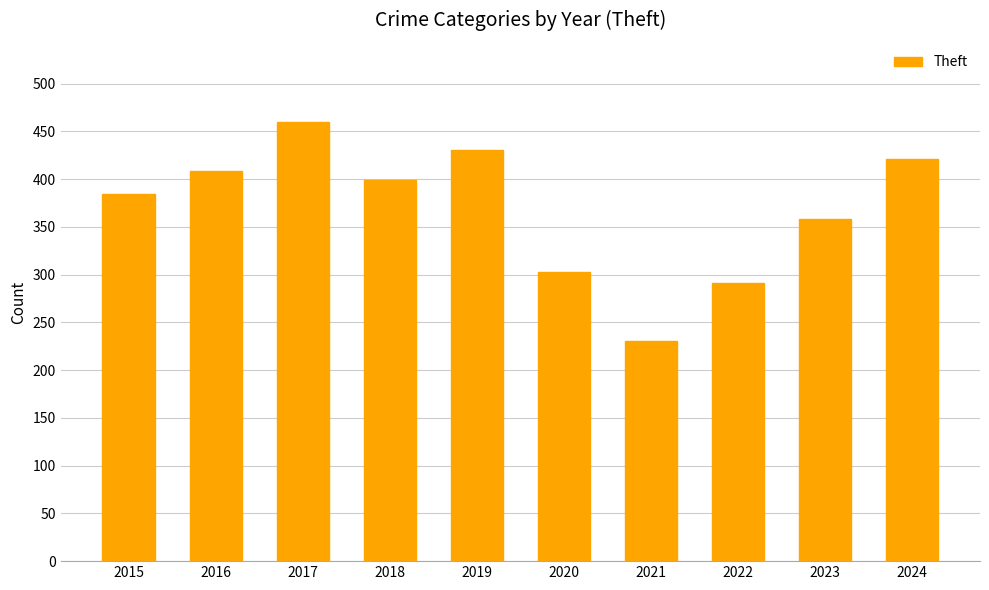

List the labels in order of value, largest first.

2017, 2019, 2024, 2016, 2018, 2015, 2023, 2020, 2022, 2021